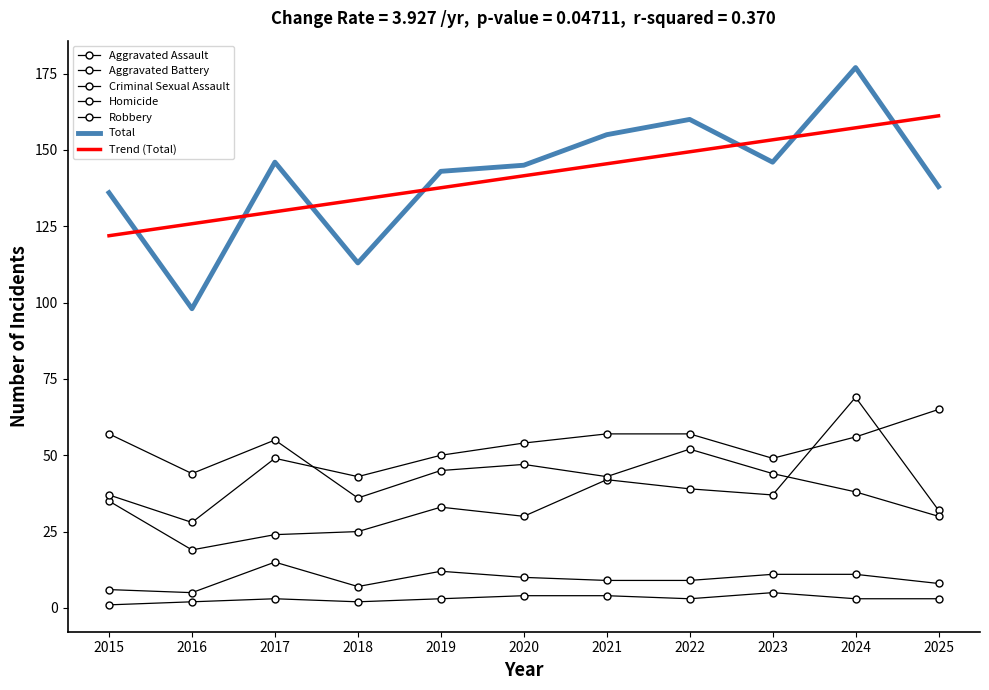

Count the Criminal Sexual Assault values in the range 7 to 11.

7